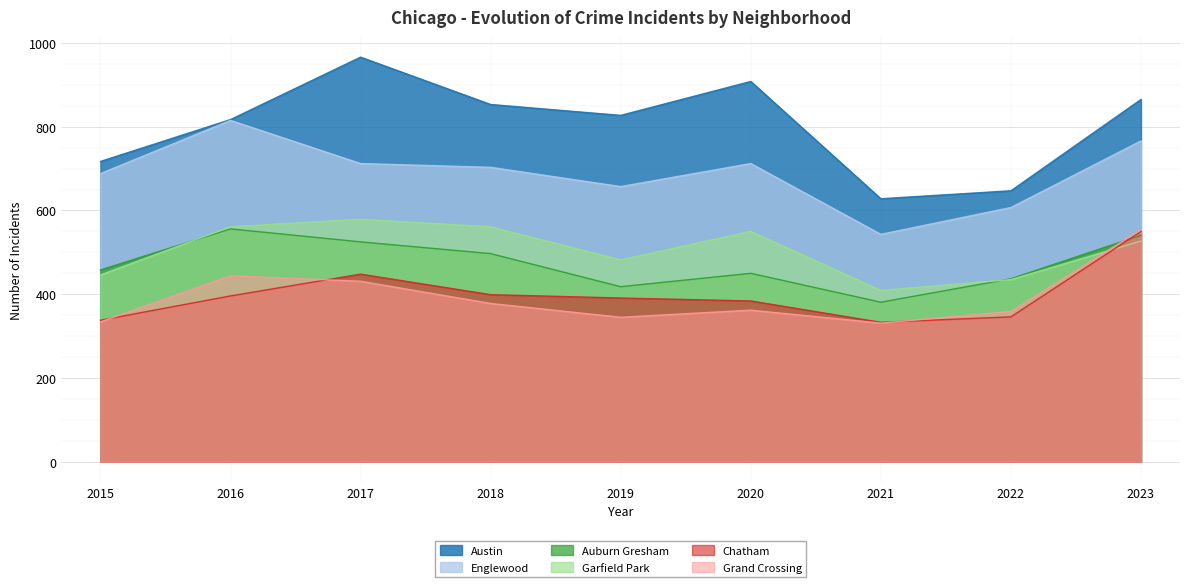

Between 2017 and 2018, which series saw the biggest shift?

Austin